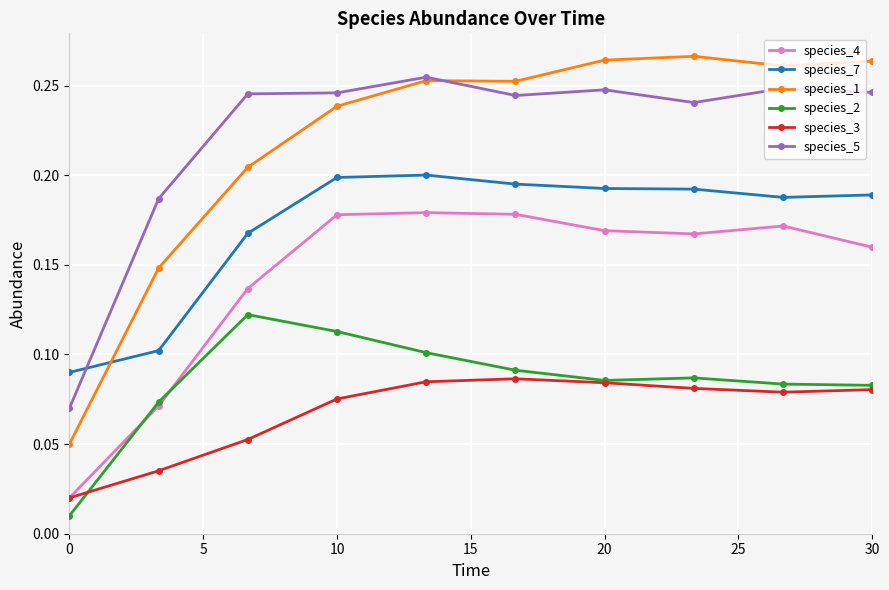

True or false: species_4 has more than 0 interior local peaks.

True